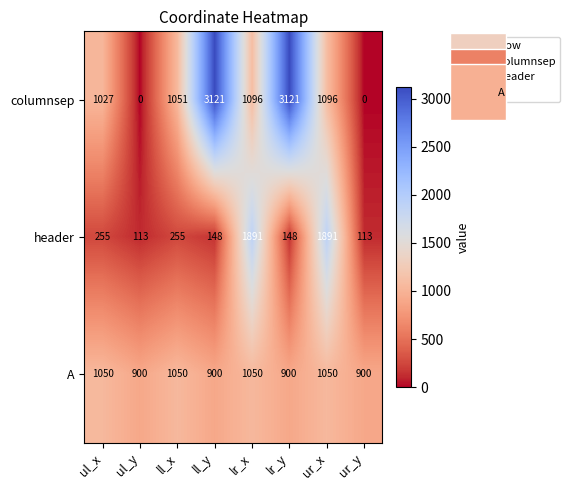

Count the number of data series in this chart.

3